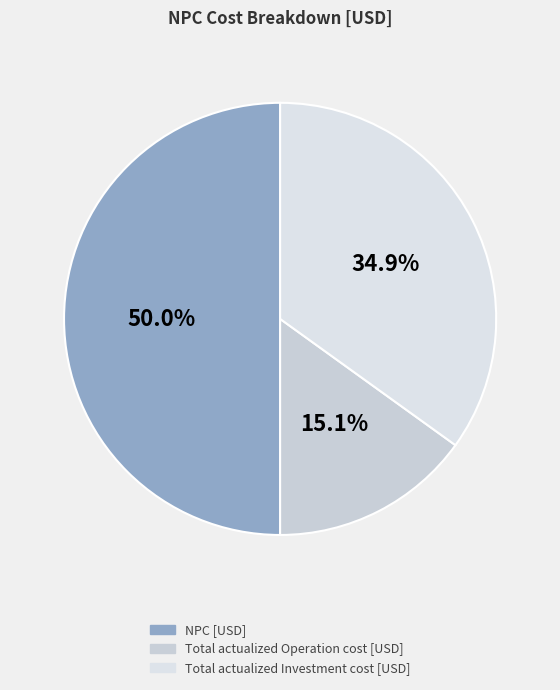

What is the largest slice in the pie chart?

NPC [USD]